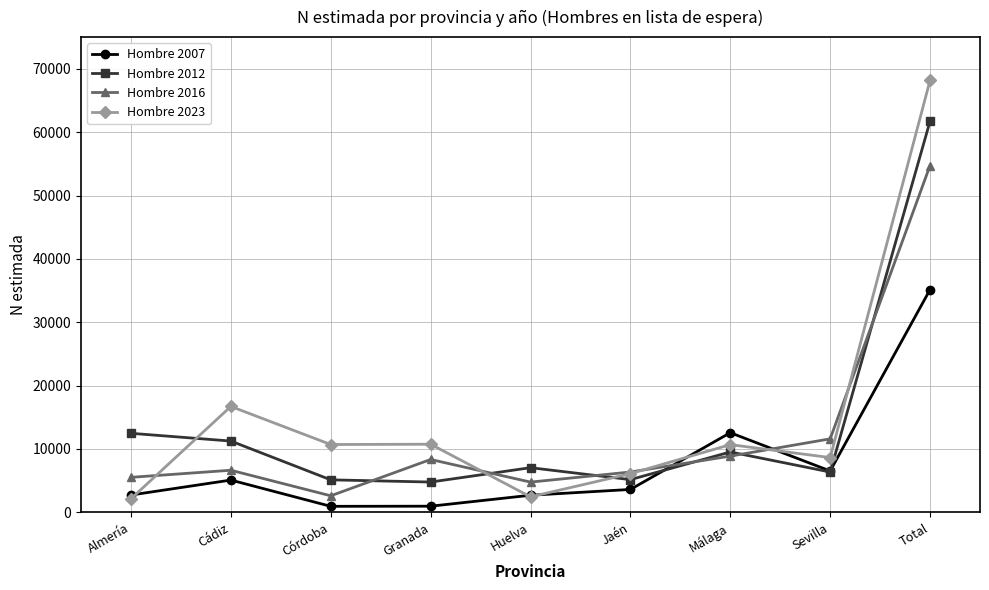

What are all the series names shown in the legend?

Hombre 2007, Hombre 2012, Hombre 2016, Hombre 2023